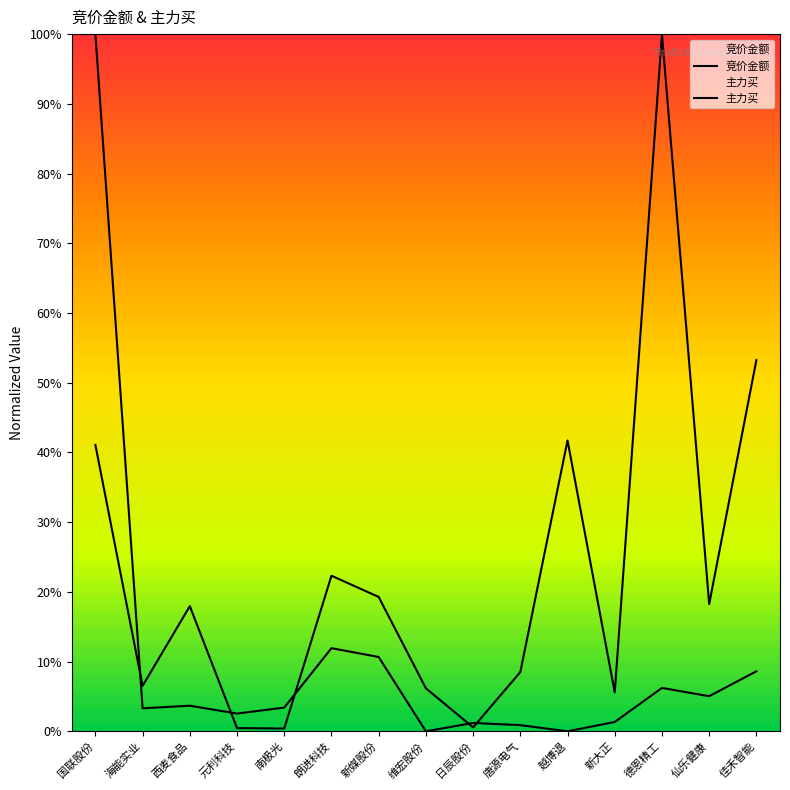

What is the average value of the 竞价金额 series?

22.8